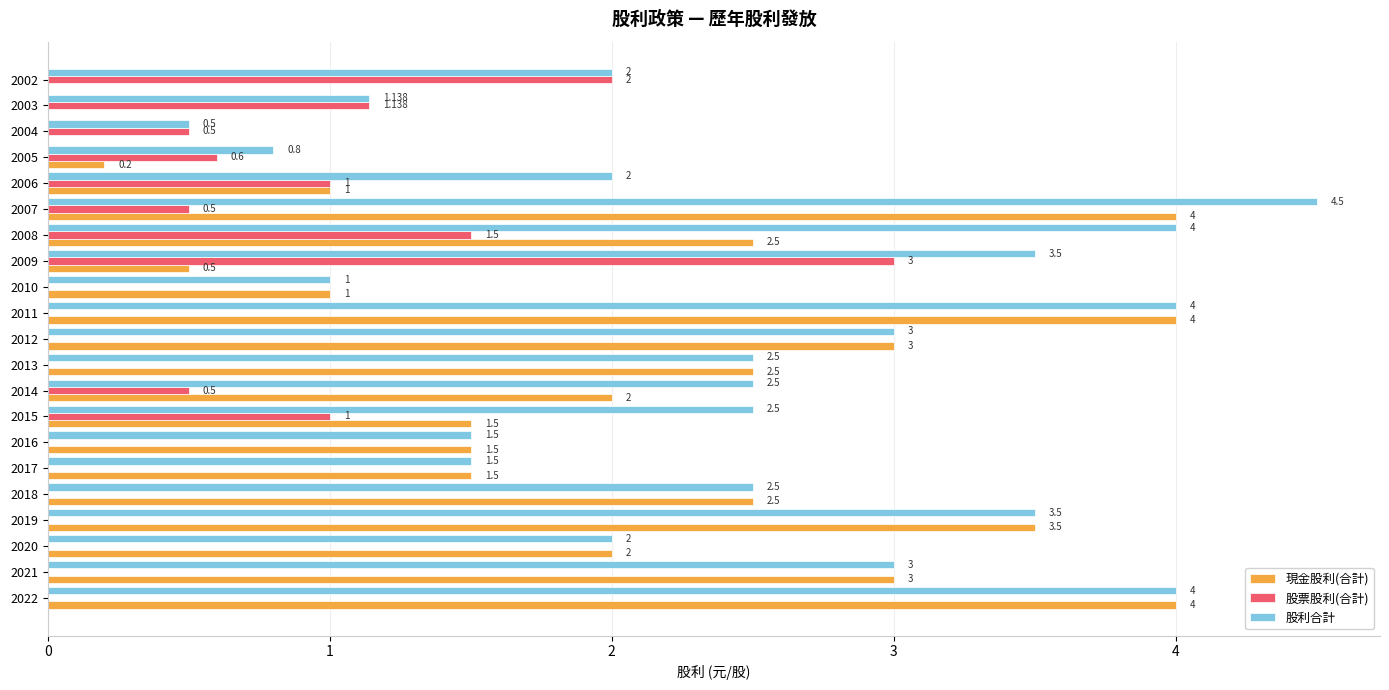

Which series has the largest total across all categories?

股利合計